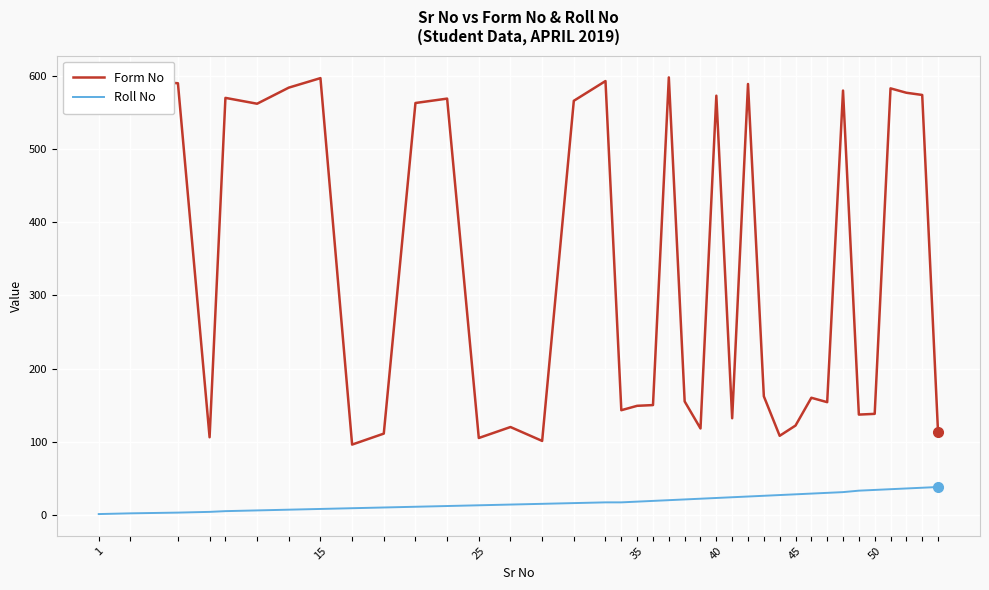

Which series has the largest range (max minus min)?

Form No